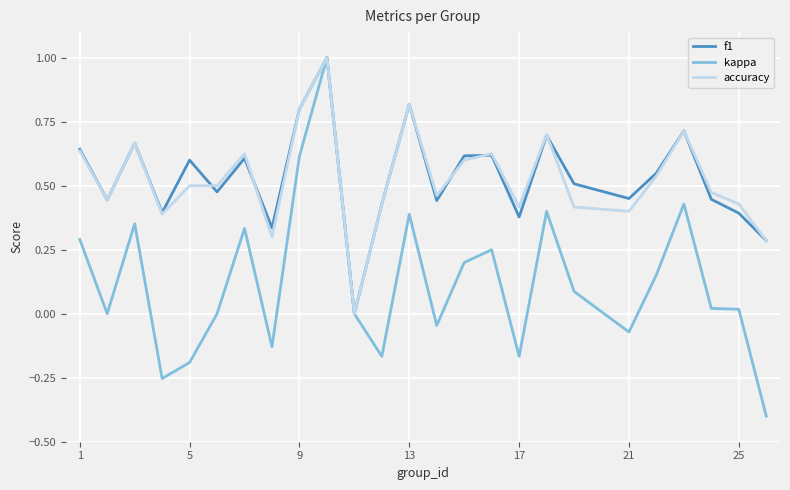

What is the maximum value for kappa?

1.0